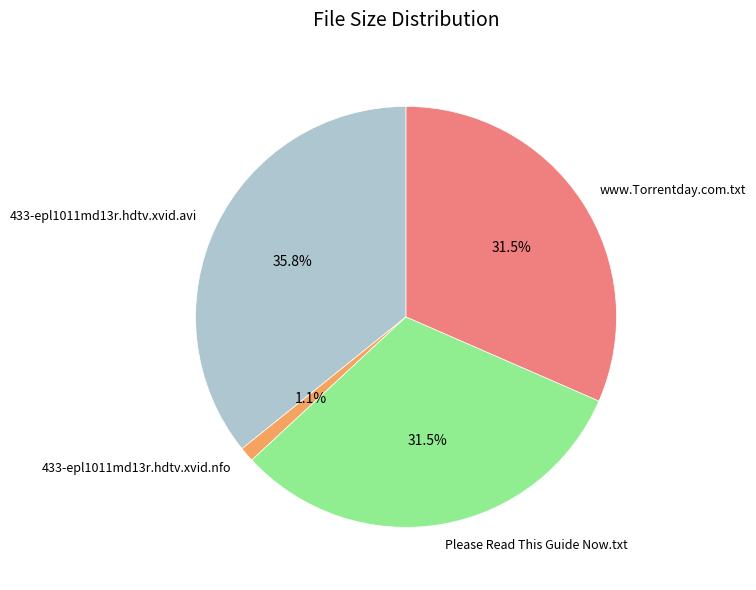

To the nearest percent, what is the difference between the largest and smallest slice percentages?

35%